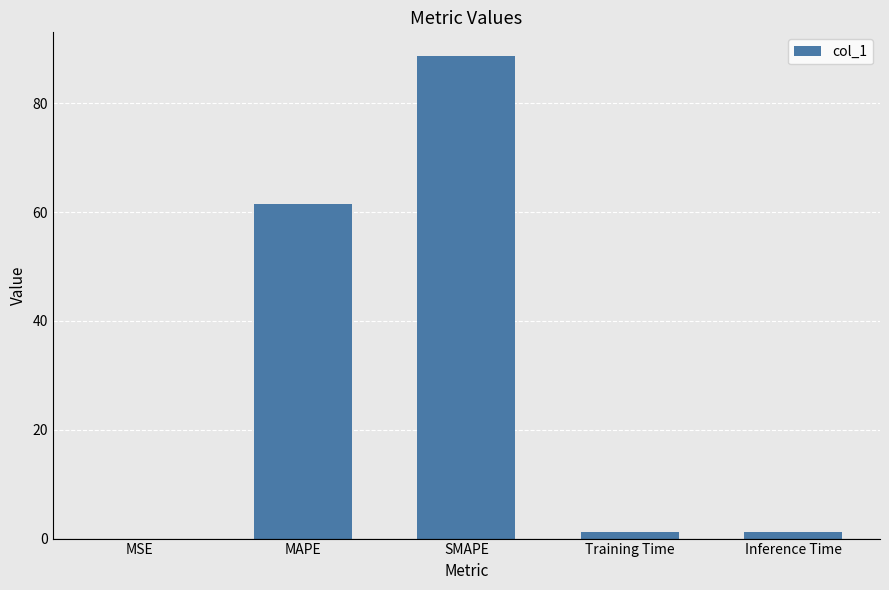

Which has a higher value, MSE or MAPE?

MAPE